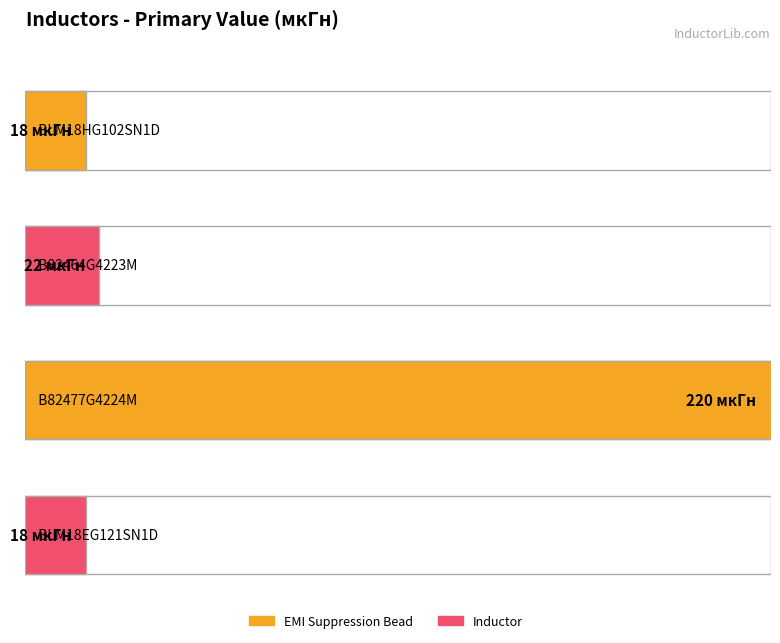

At which label is the value closest to 119?

B82464G4223M
22 мкГн